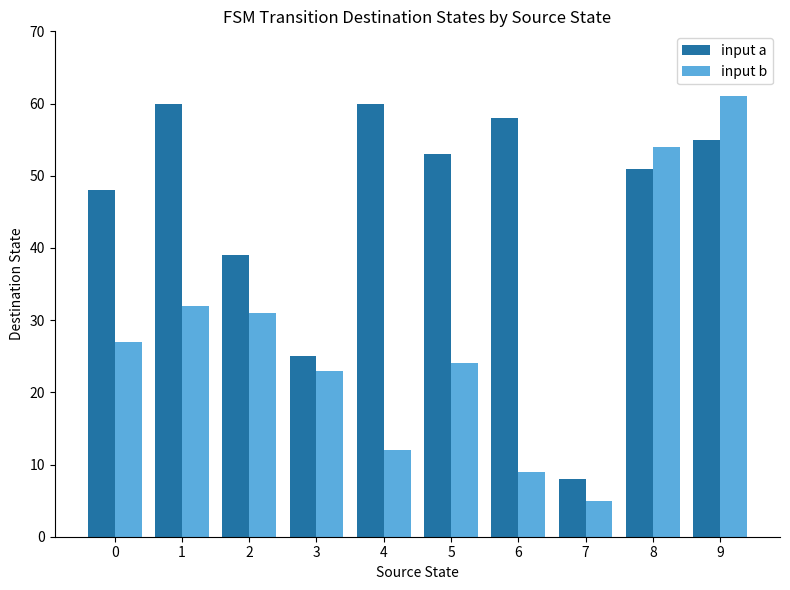

At which label does input a first exceed 53?

1